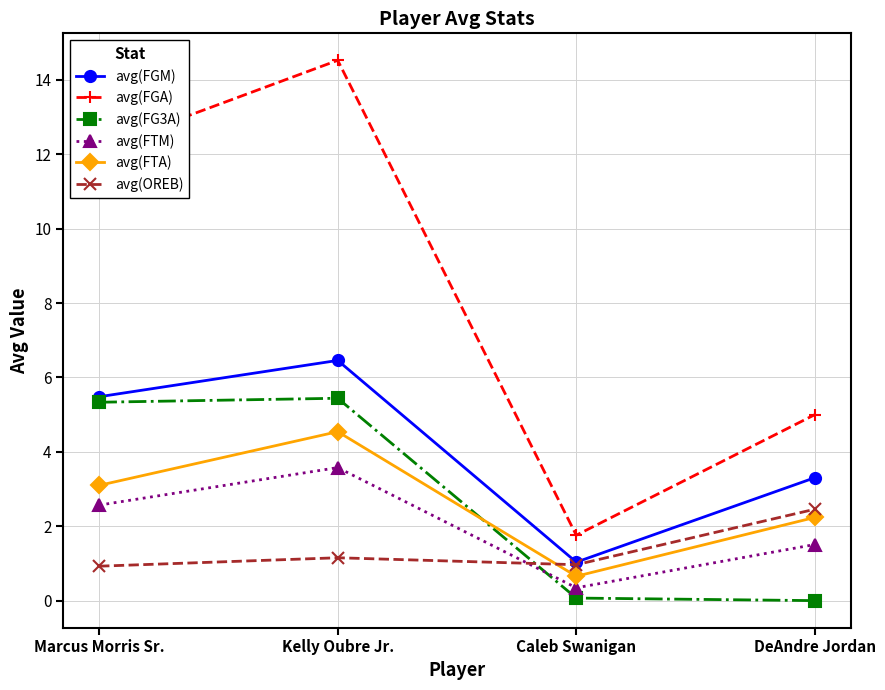

What is the difference between the highest and lowest values at DeAndre Jordan?

5.0